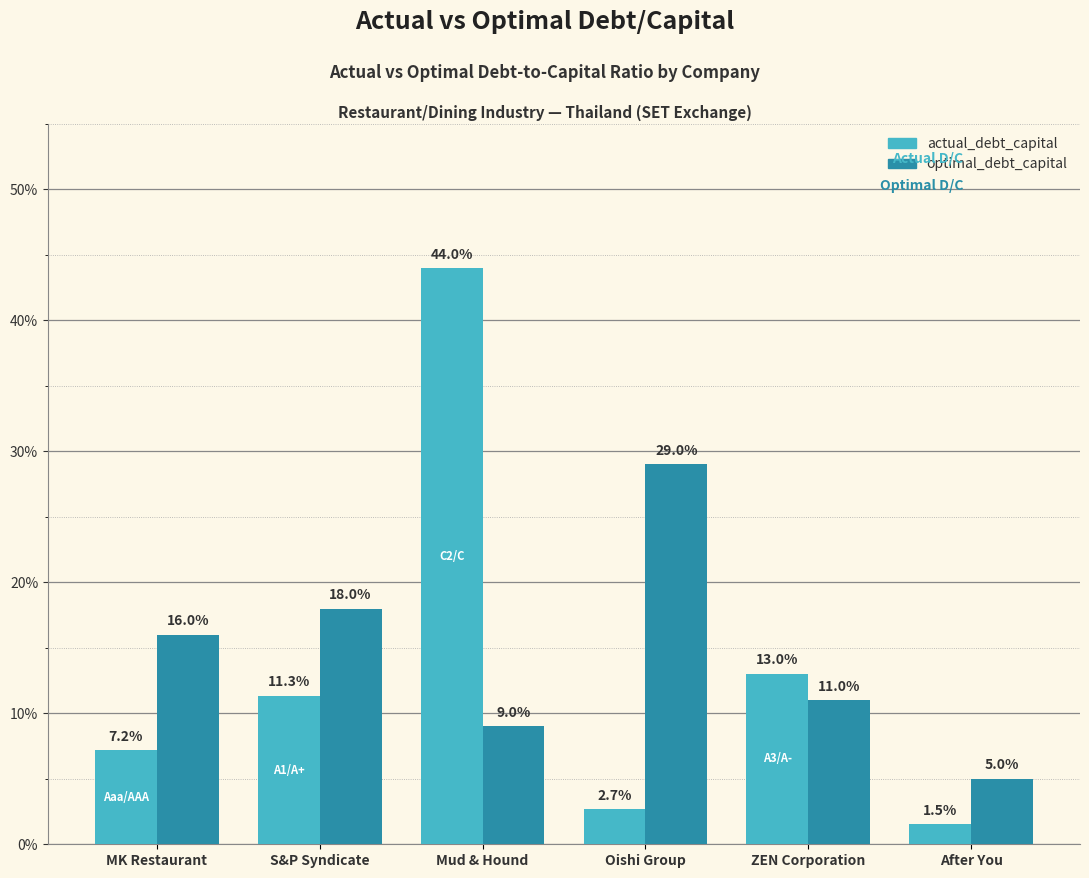

Which category has the highest value in the optimal_debt_capital series?

Oishi Group